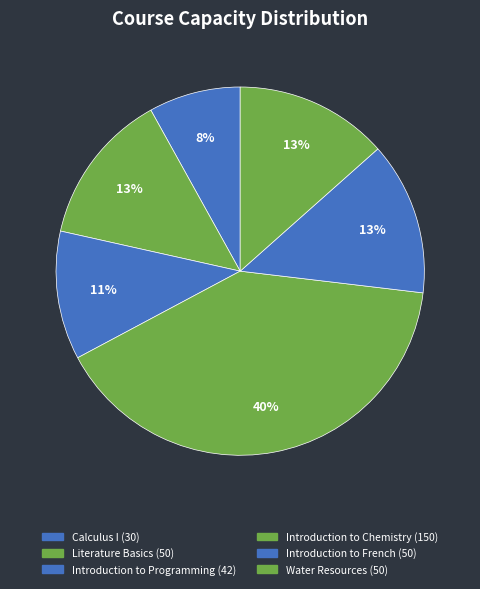

Combined, what portion of the pie is Literature Basics and Introduction to Chemistry?

53.8%